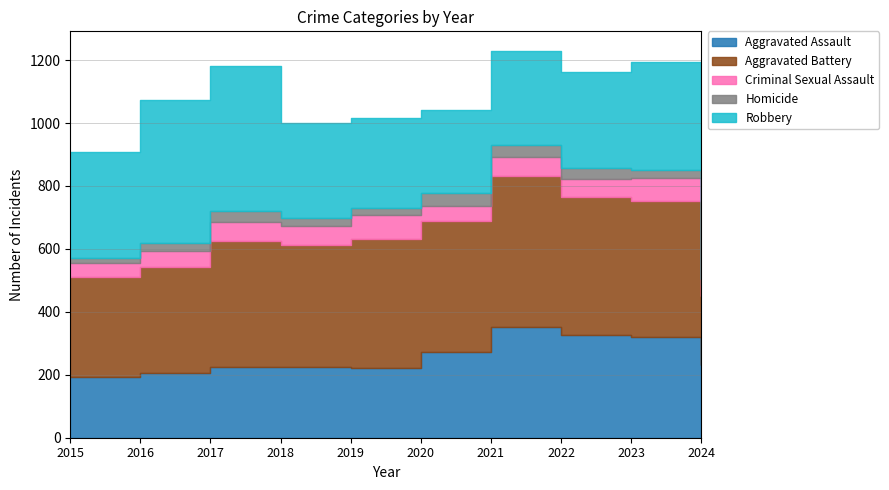

Is the value of Aggravated Assault at 2021 greater than the value of Criminal Sexual Assault at 2021?

Yes